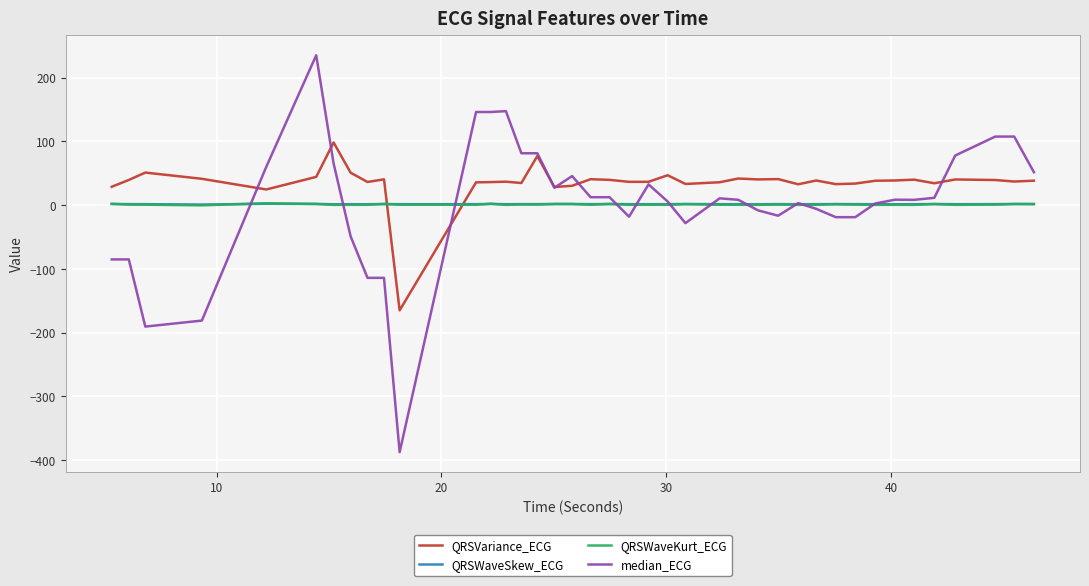

Which series has the largest total across all categories?

QRSVariance_ECG